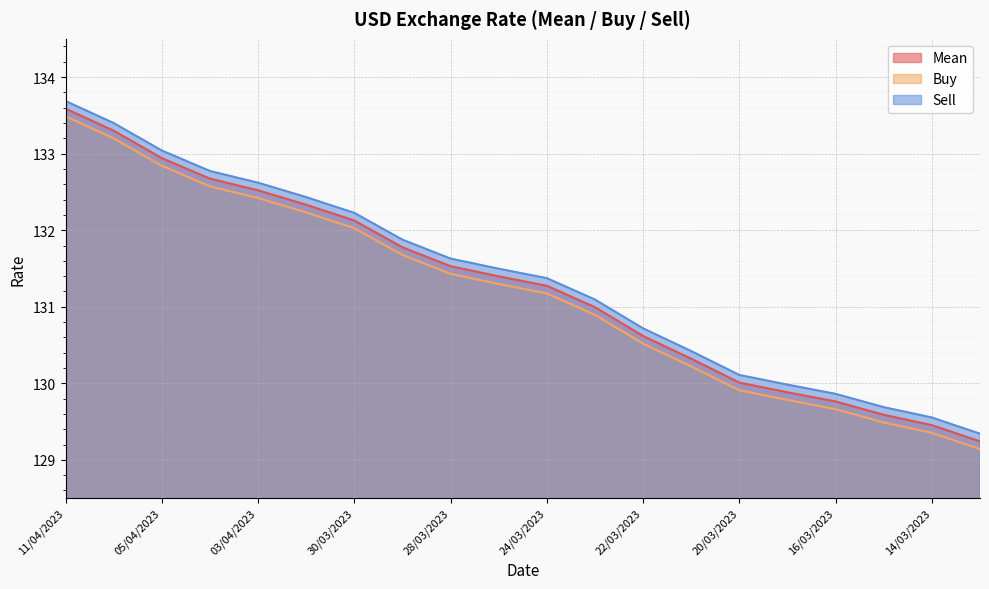

What is the total value across all series at 15/03/2023?

388.8